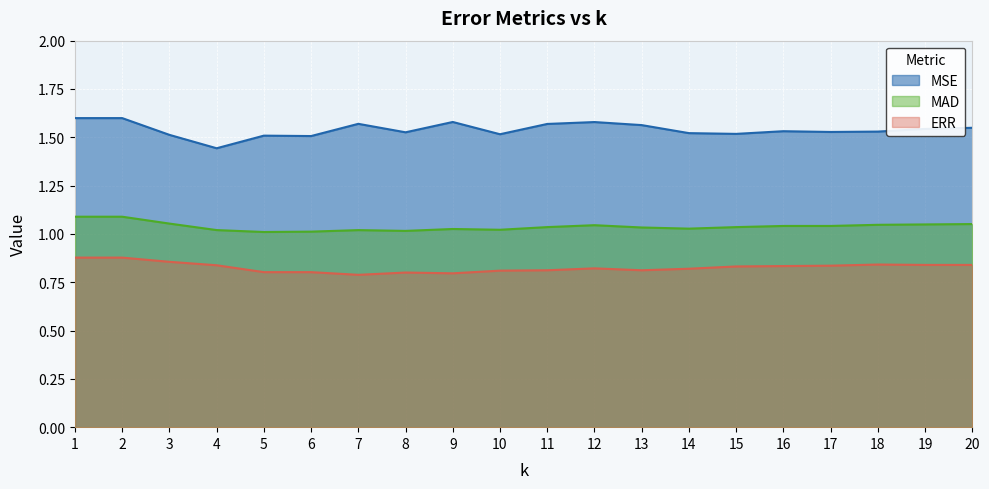

What is the sum of all MSE values?

30.8